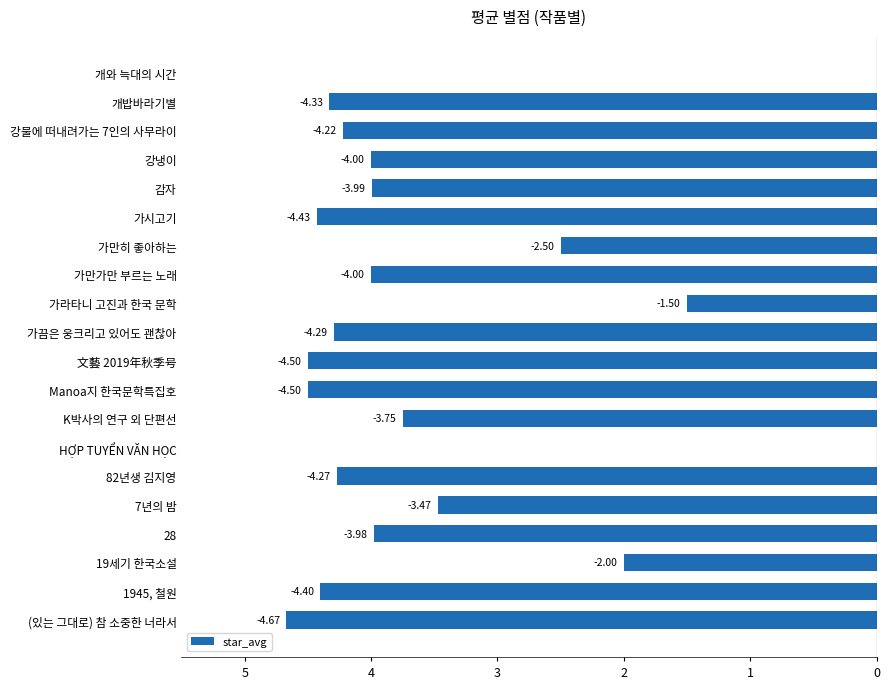

How many categories are shown in the chart?

20